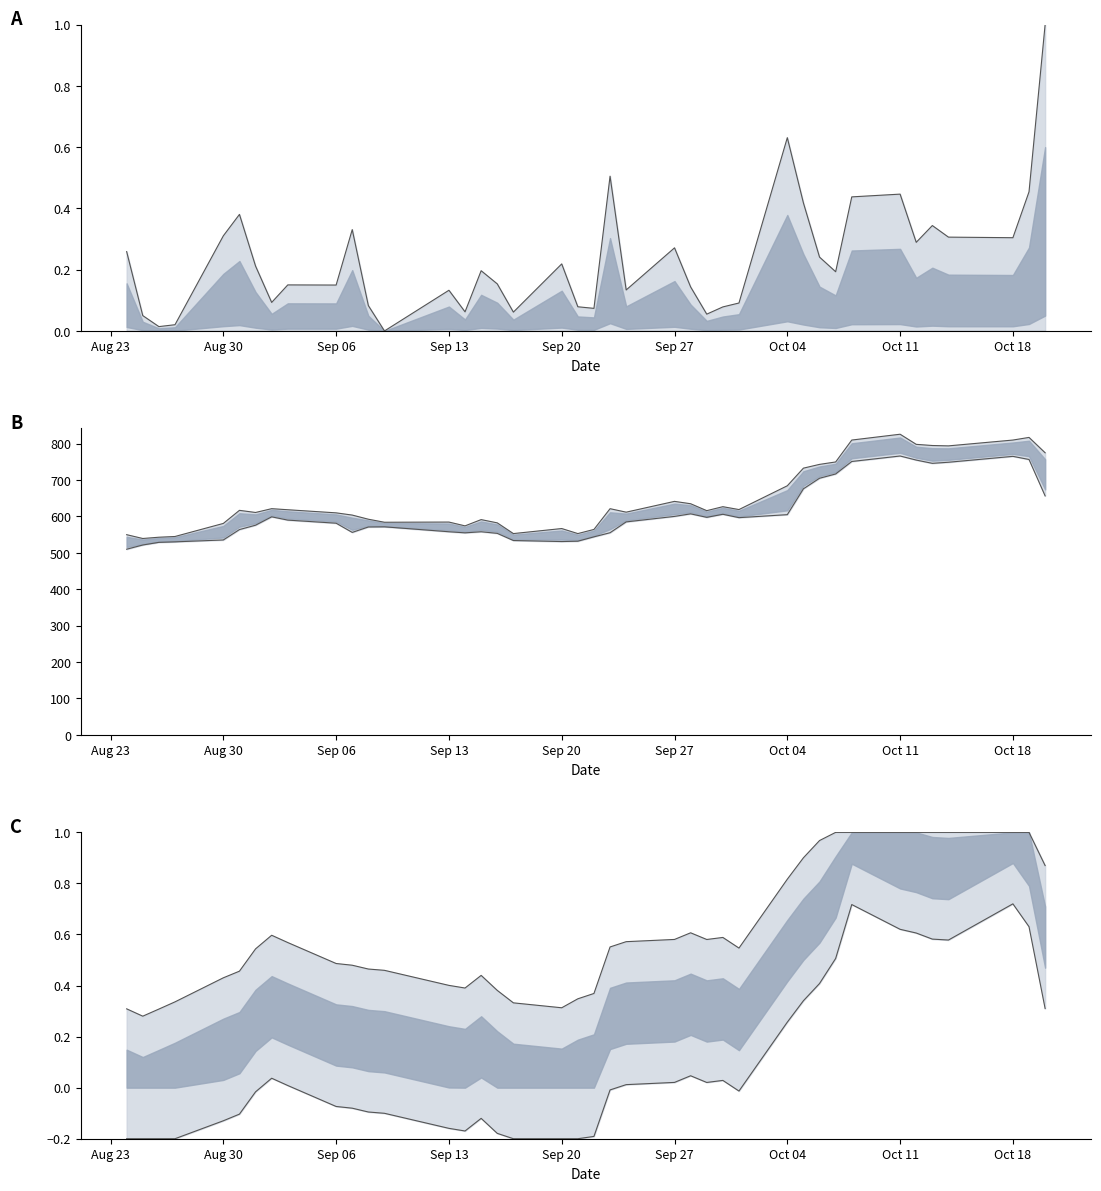

What are all the series names shown in the legend?

Upper, Lower, High, Low, Upper bound, Lower bound